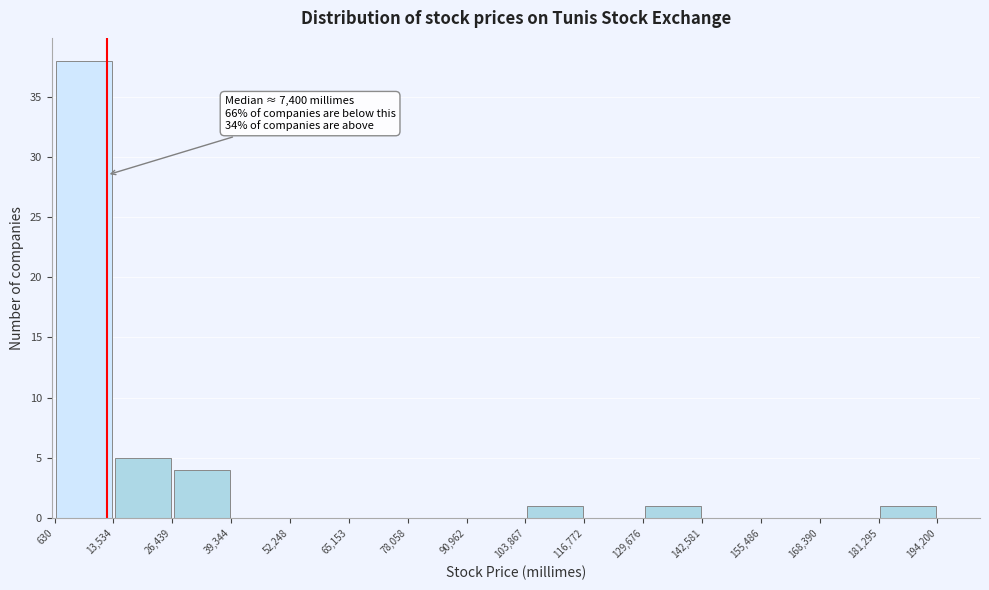

Over which range of the x-axis is the bar tallest?

630 to 13,534